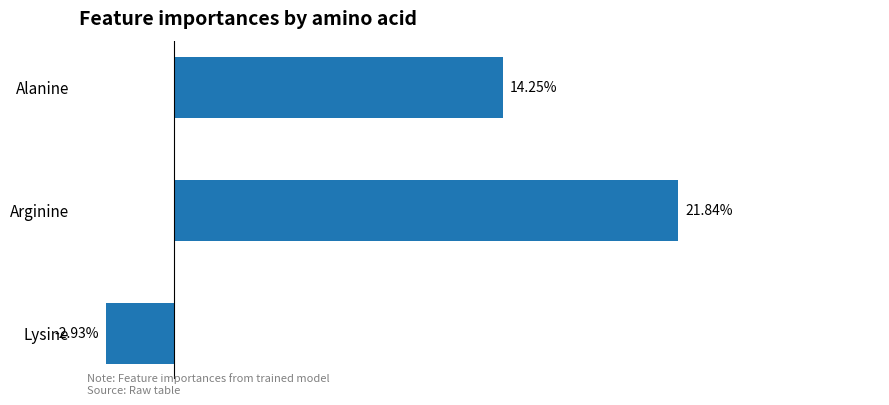

Does the chart contain any negative values?

Yes